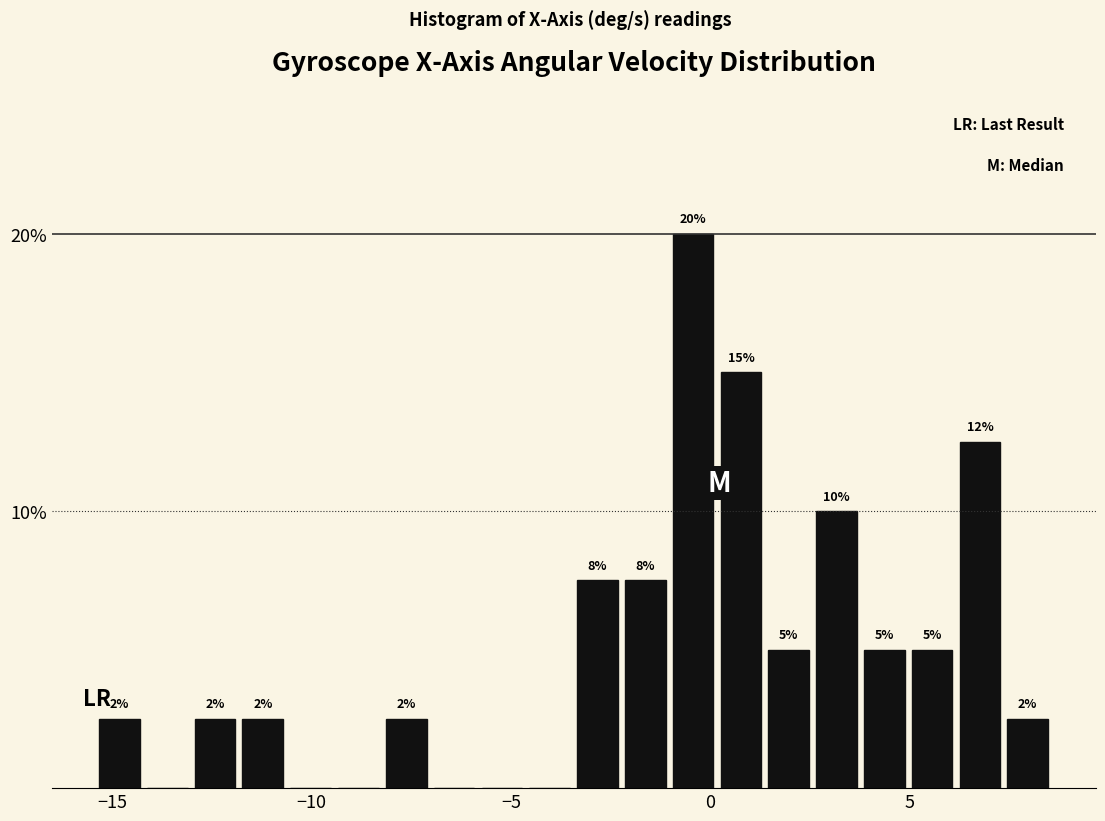

Read against the x-axis, roughly where is the centre of the tallest bar?

-0.5